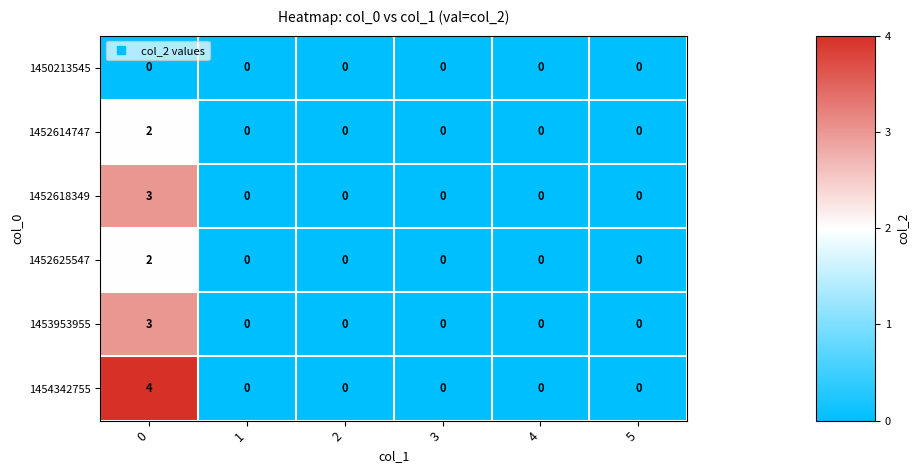

What is the difference between the maximum and minimum values in the 1453953955 series?

3